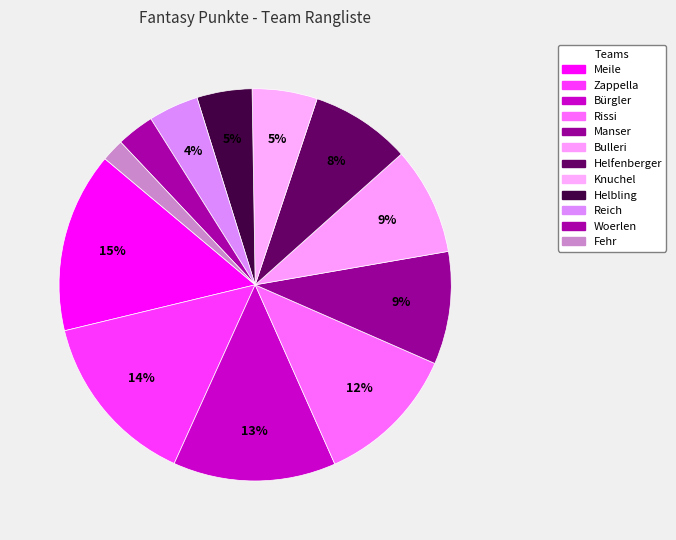

To the nearest percent, what is the average slice percentage?

8%